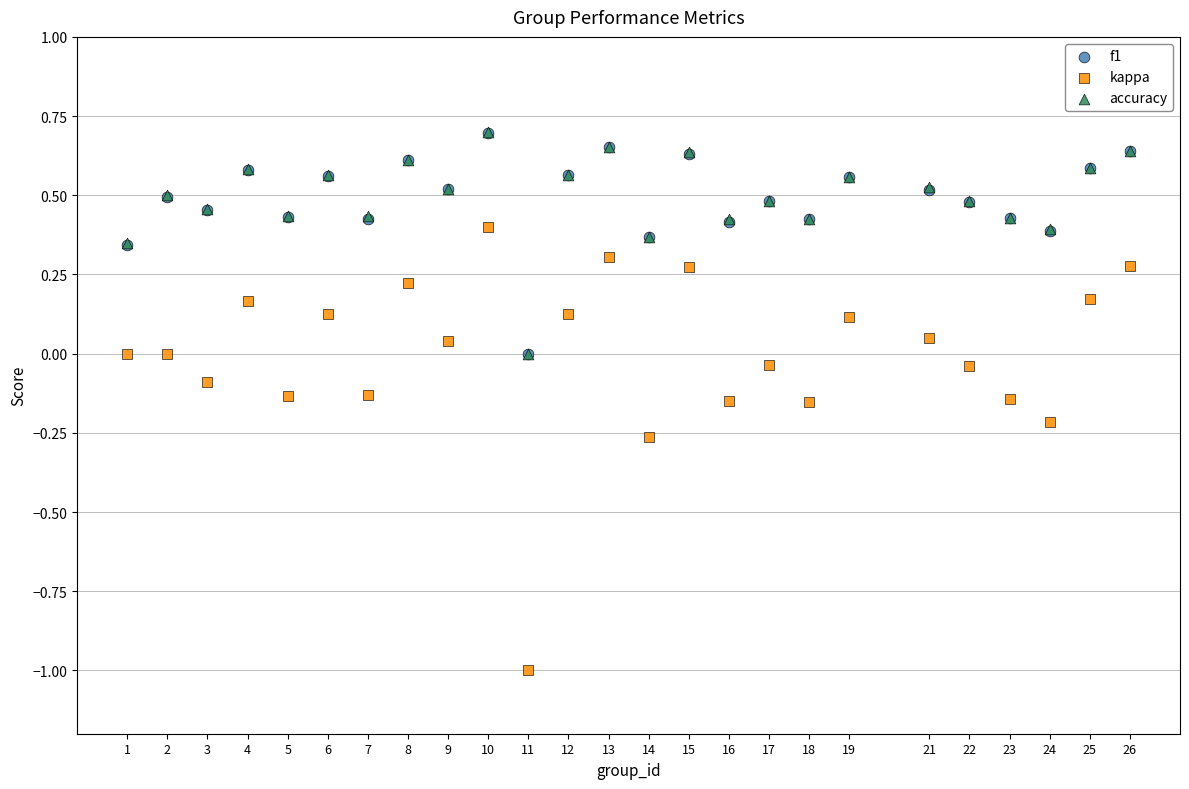

Which series contains the lowest Y value?

kappa